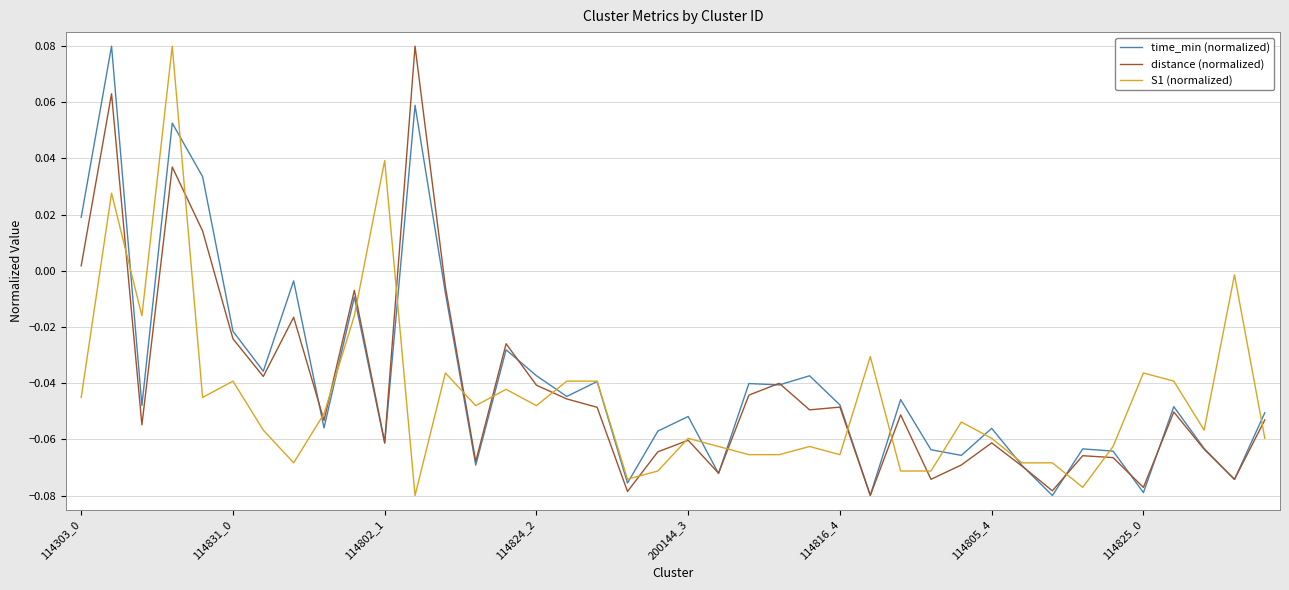

What are all the series names shown in the legend?

time_min (normalized), distance (normalized), S1 (normalized)